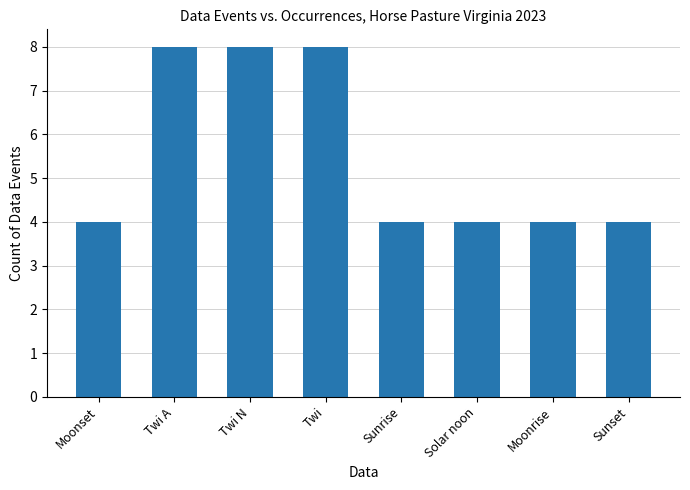

Reading left to right, extract all data points from this chart.

4	8	8	8	4	4	4	4